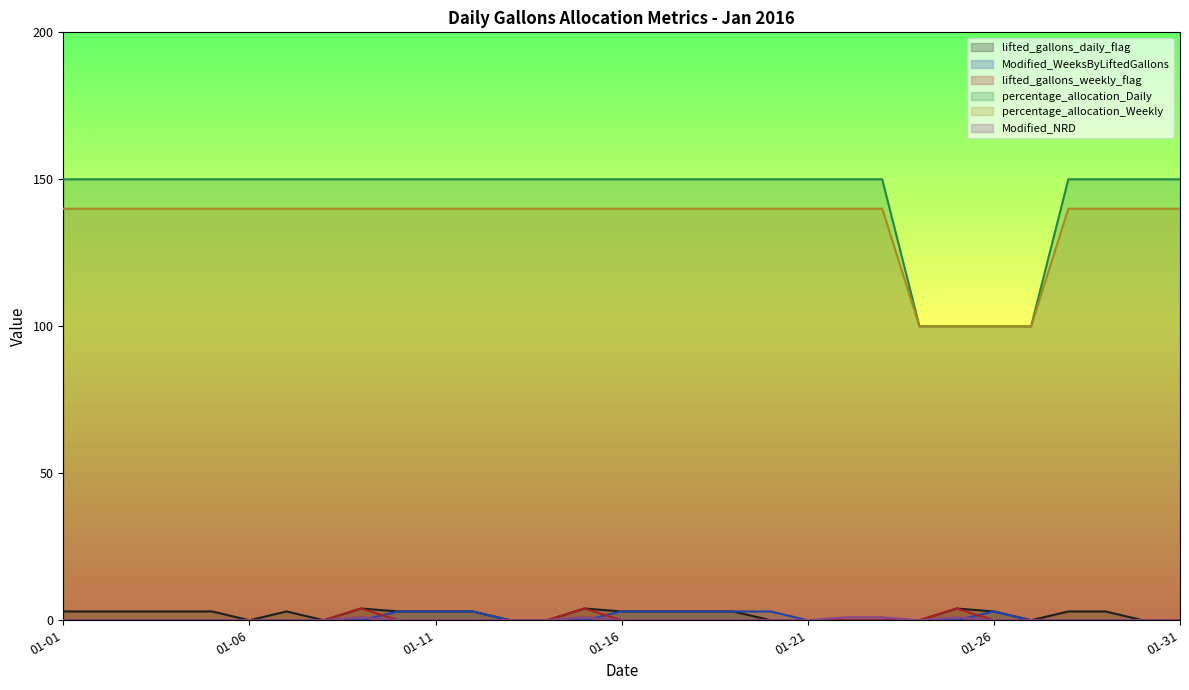

Reading right to left, extract all data points from this chart.

lifted_gallons_daily_flag: 0	0	3	3	0	3	4	0	0	0	0	0	3	3	3	3	4	0	0	3	3	3	4	0	3	0	3	3	3	3	3
Modified_WeeksByLiftedGallons: 0	0	0	0	0	3	0	0	0	0	0	3	3	3	3	3	0	0	0	3	3	3	0	0	0	0	0	0	0	0	0
lifted_gallons_weekly_flag: 0	0	0	0	0	0	4	0	0	0	0	0	0	0	0	0	4	0	0	0	0	0	4	0	0	0	0	0	0	0	0
percentage_allocation_Daily: 150	150	150	150	100	100	100	100	150	150	150	150	150	150	150	150	150	150	150	150	150	150	150	150	150	150	150	150	150	150	150
percentage_allocation_Weekly: 140	140	140	140	100	100	100	100	140	140	140	140	140	140	140	140	140	140	140	140	140	140	140	140	140	140	140	140	140	140	140
Modified_NRD: 0	0	0	0	0	0	1	0	1	1	0	0	0	0	0	0	1	0	0	0	0	0	1	0	0	0	0	0	0	0	0